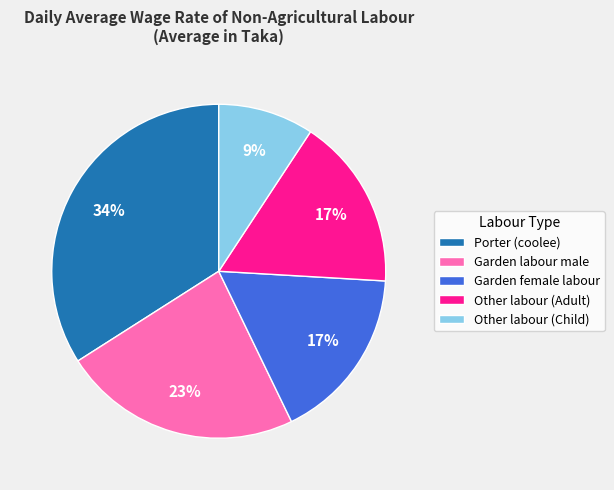

To the nearest percent, what is the combined percentage of Garden female labour and Porter (coolee)?

51%